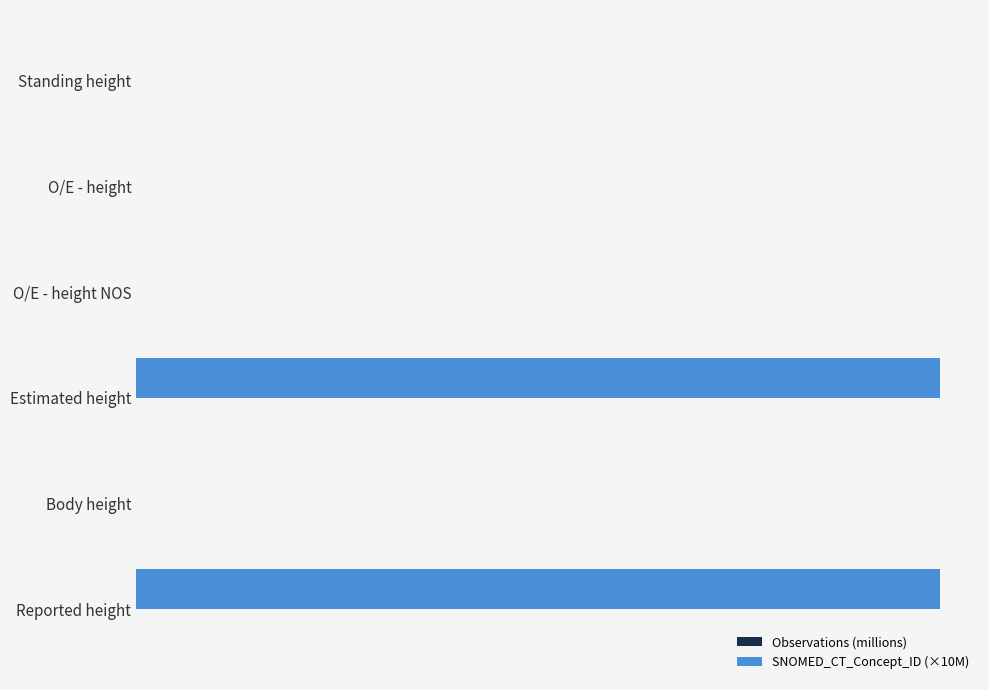

What is the sum of all Observations (millions) values?

45.7